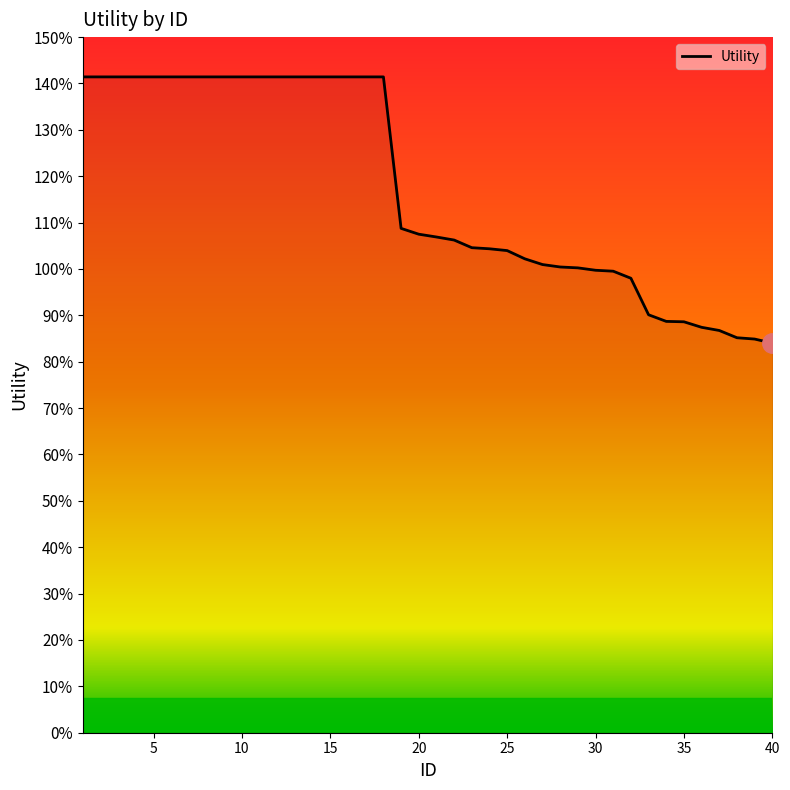

What is the sum of all values?

46.8